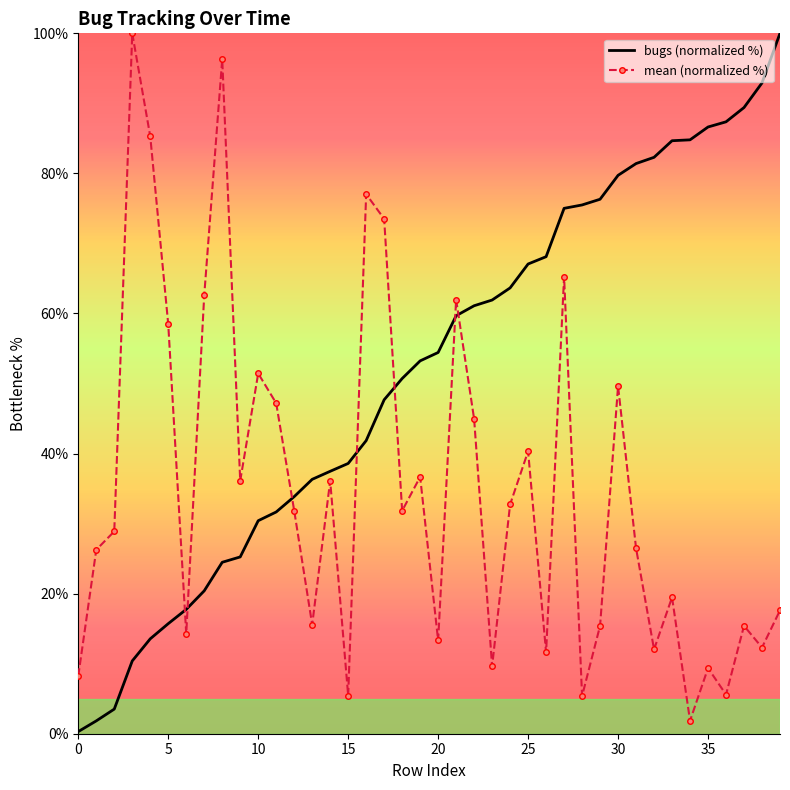

List the series in order of their overall mean, highest first.

bugs (normalized %), mean (normalized %)